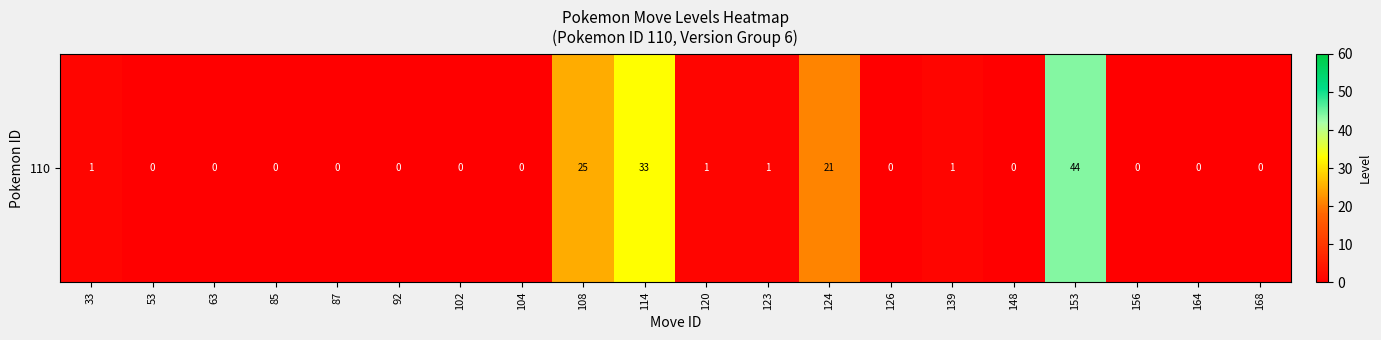

Rank the categories by value from lowest to highest.

53, 63, 85, 87, 92, 102, 104, 126, 148, 156, 164, 168, 33, 120, 123, 139, 124, 108, 114, 153